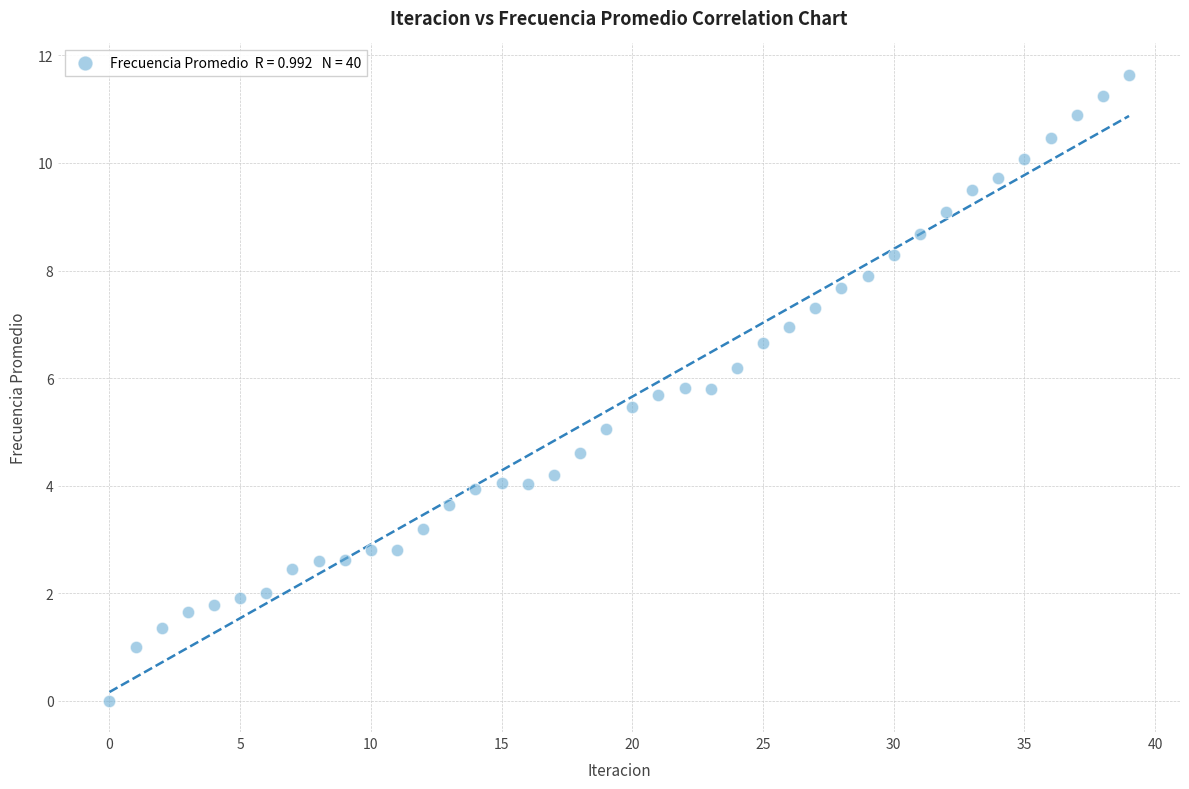

What is the range of Y values (max minus min)?

11.6